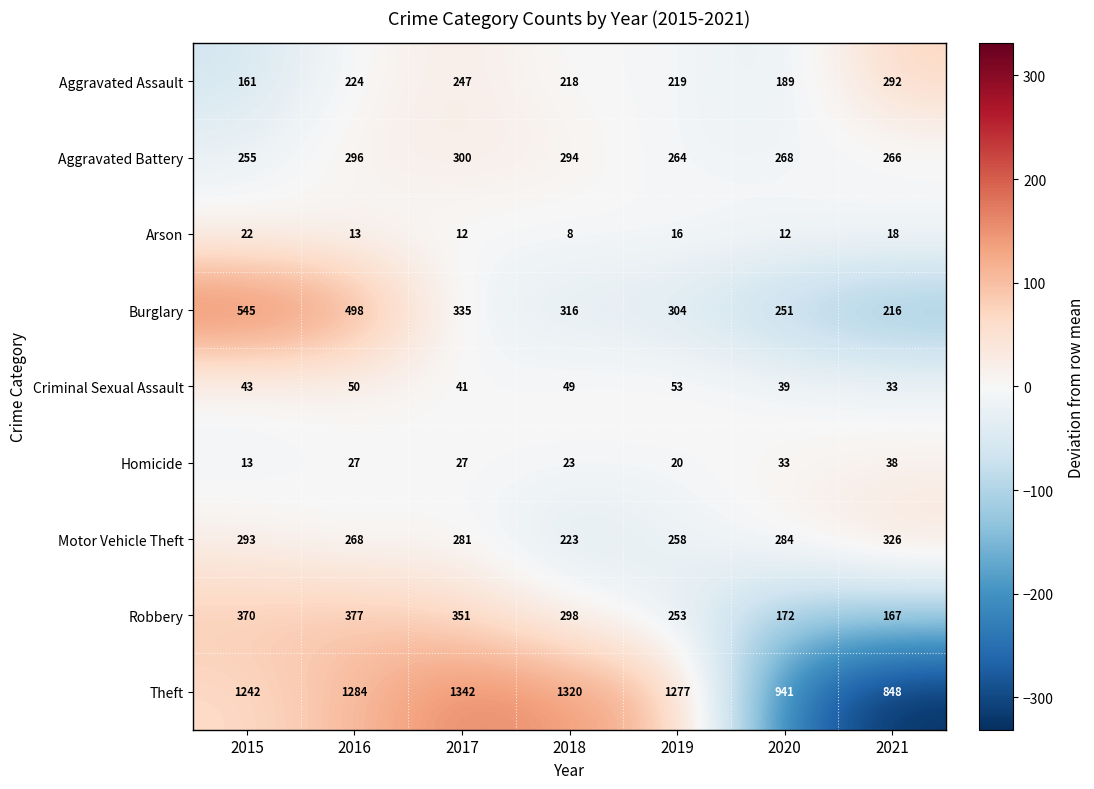

Which label corresponds to the largest value in the chart?

2017